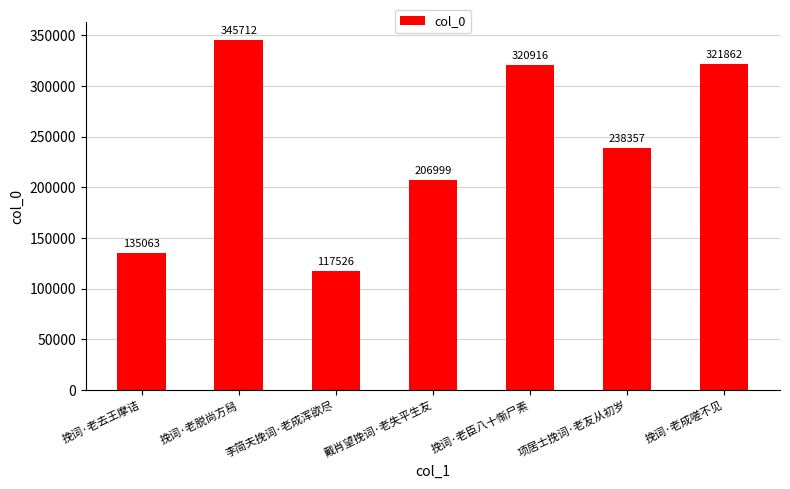

List the labels in order of value, largest first.

挽词·老脱尚方舄, 挽词·老成嗟不见, 挽词·老臣八十惭尸素, 项居士挽词·老友从初岁, 戴肖望挽词·老失平生友, 挽词·老去王摩诘, 李简夫挽词·老成浑欲尽